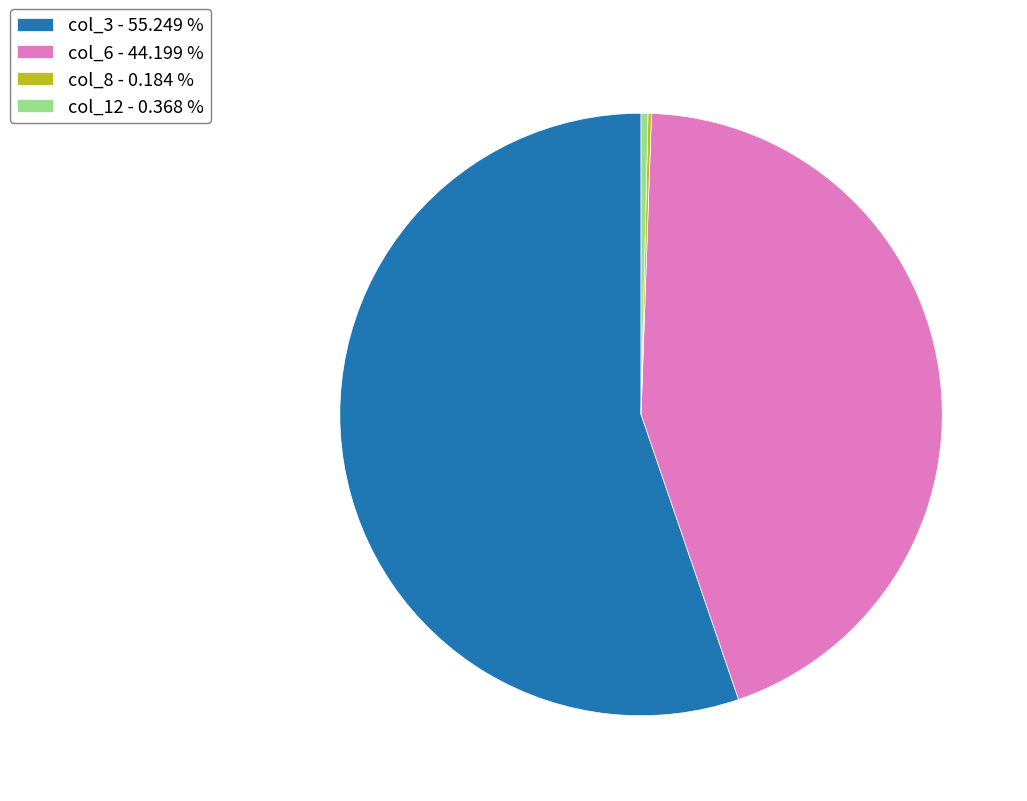

Which slice represents more than half of the pie?

col_3 - 55.249 %